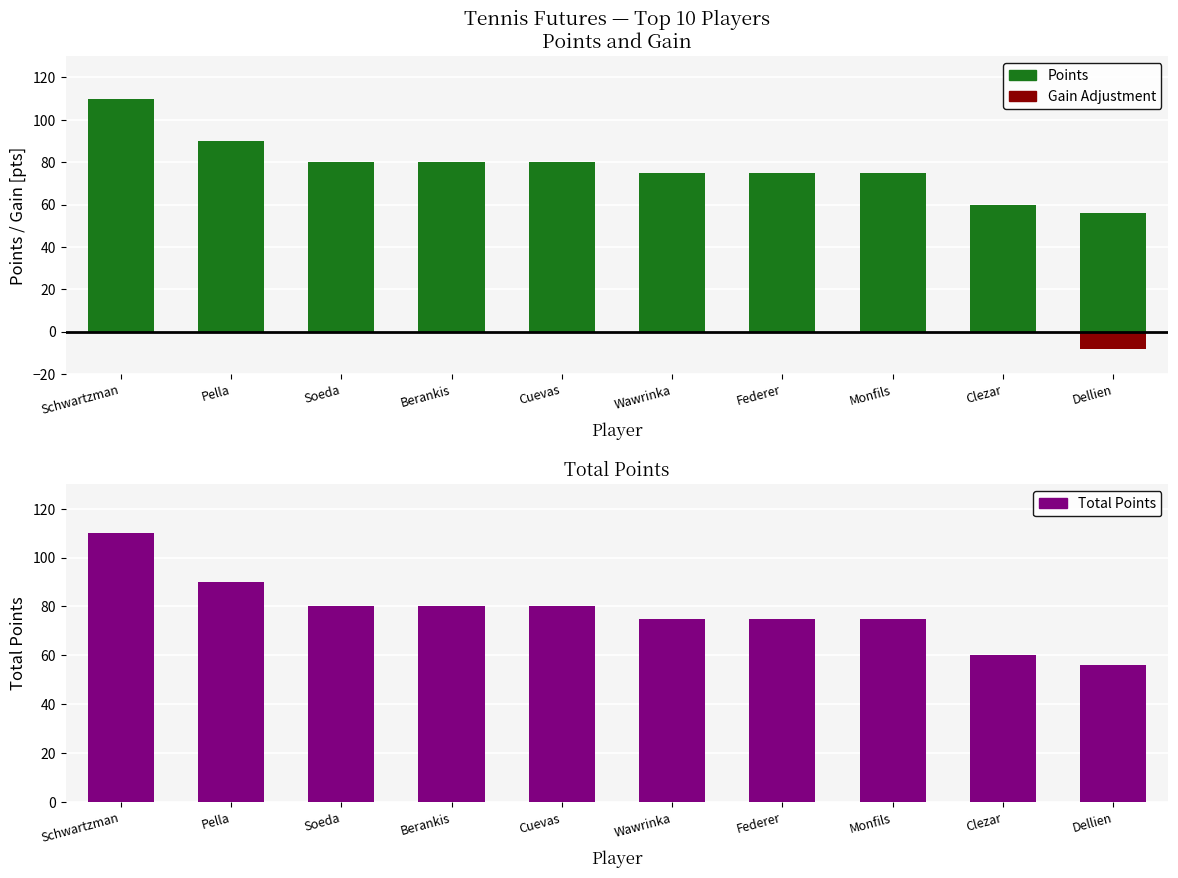

What is the value of the Total Points bar at the 8th from the left?

75